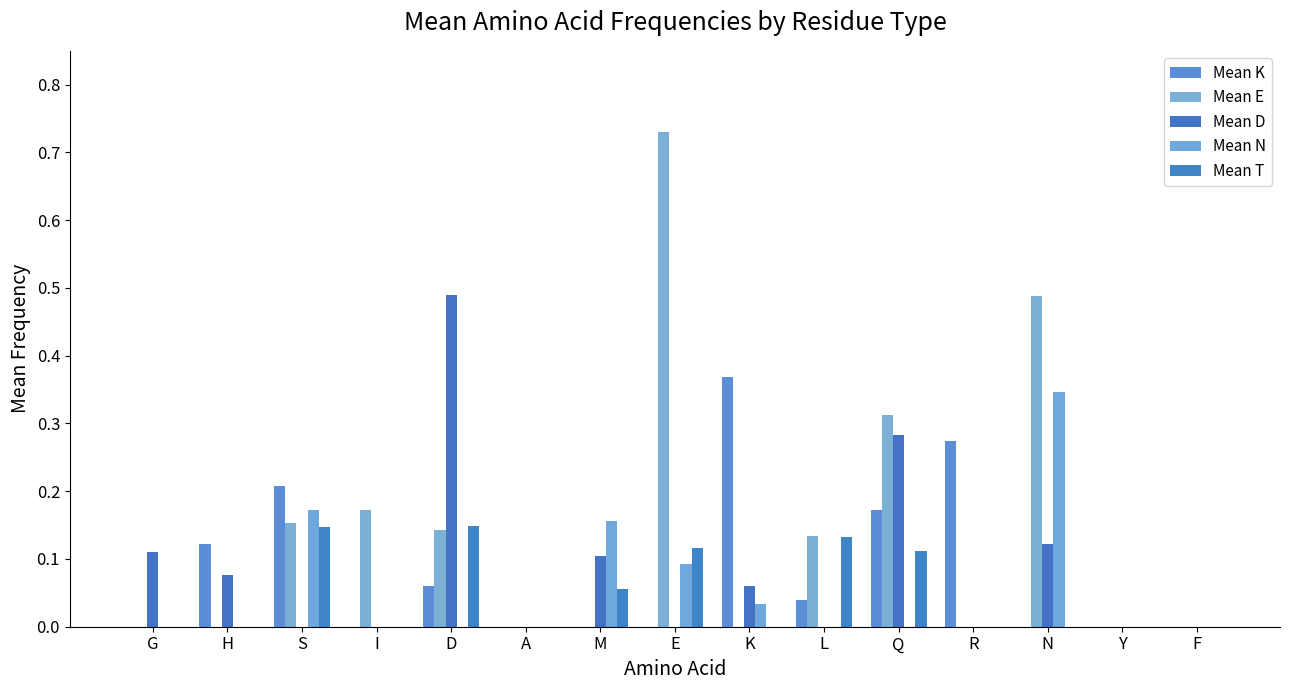

Count the number of data series in this chart.

5